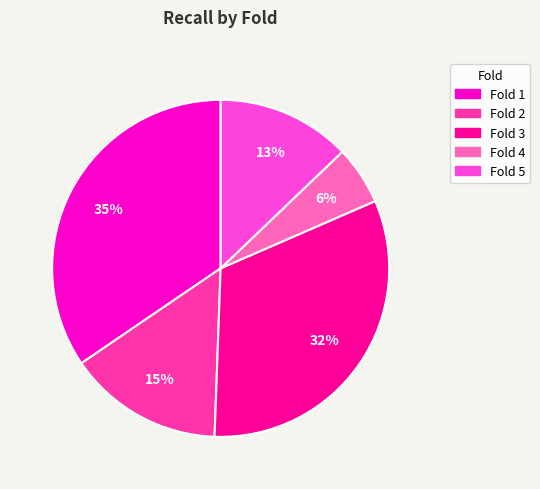

To the nearest percent, what percentage of the pie is Fold 5?

13%